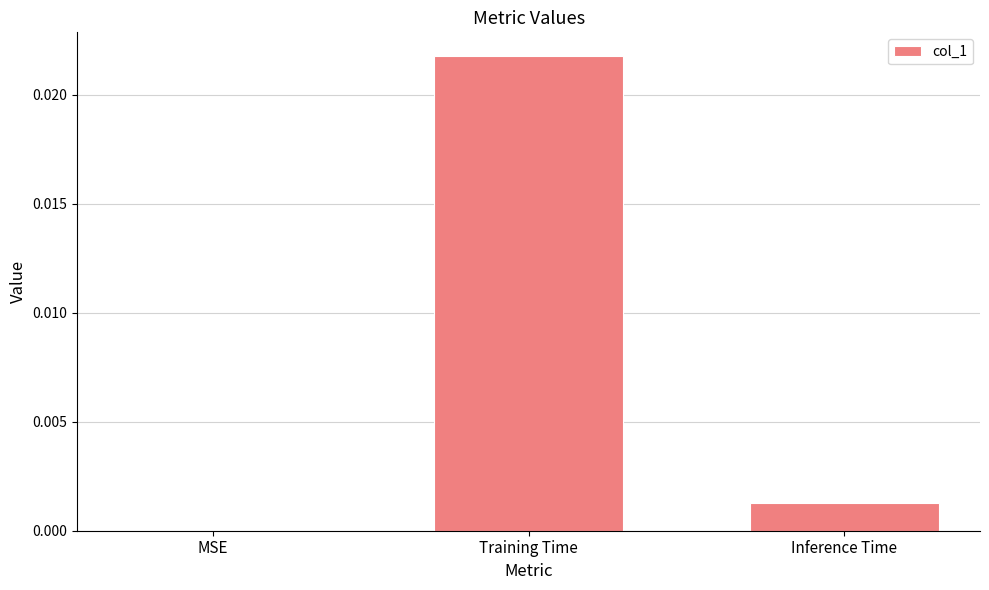

True or false: the data shows 0.0 at Inference Time.

True